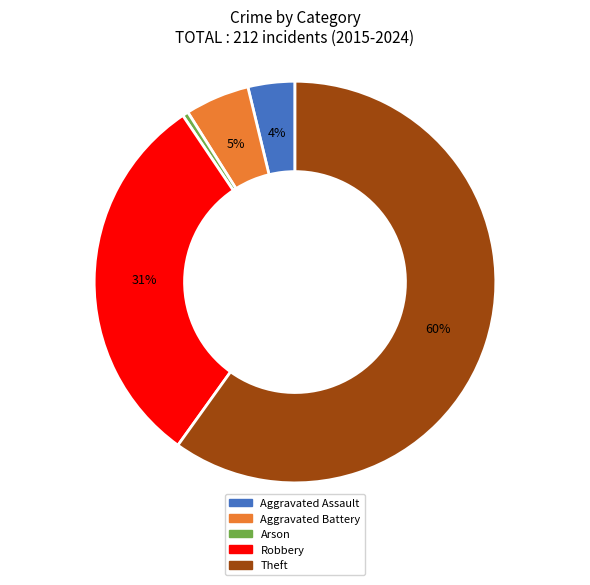

Is there a majority slice in this chart?

Yes